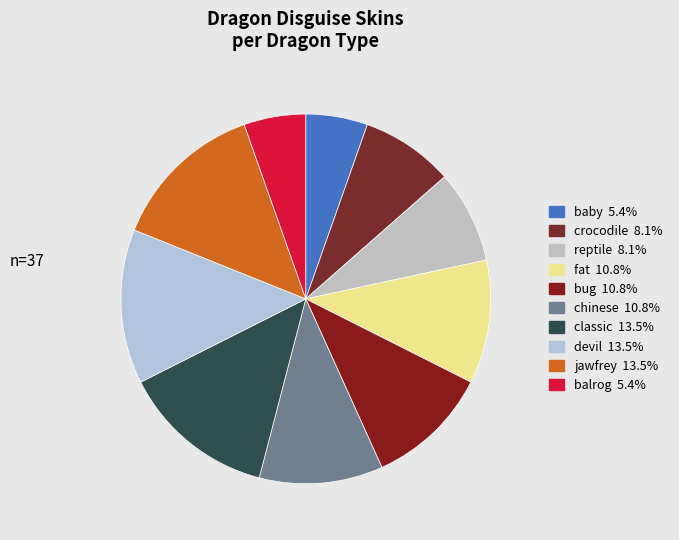

To the nearest percent, what percentage of the pie is balrog?

5%